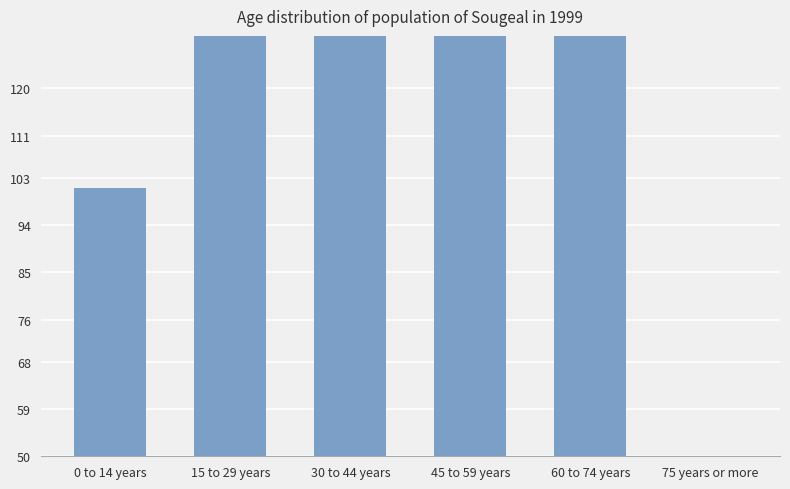

Reading left to right, list all the values displayed in this chart.

101	253	253	253	248	32